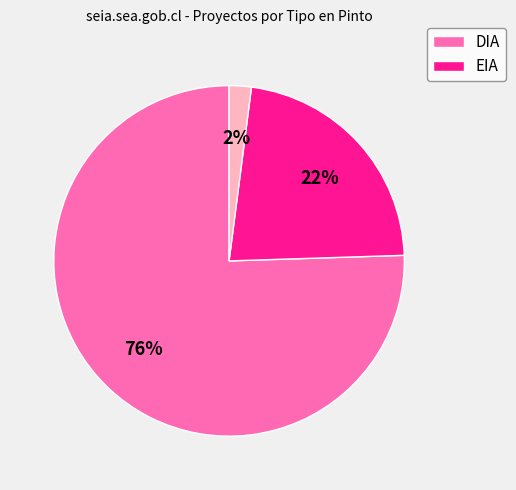

To the nearest percent, what is the average slice percentage?

33%